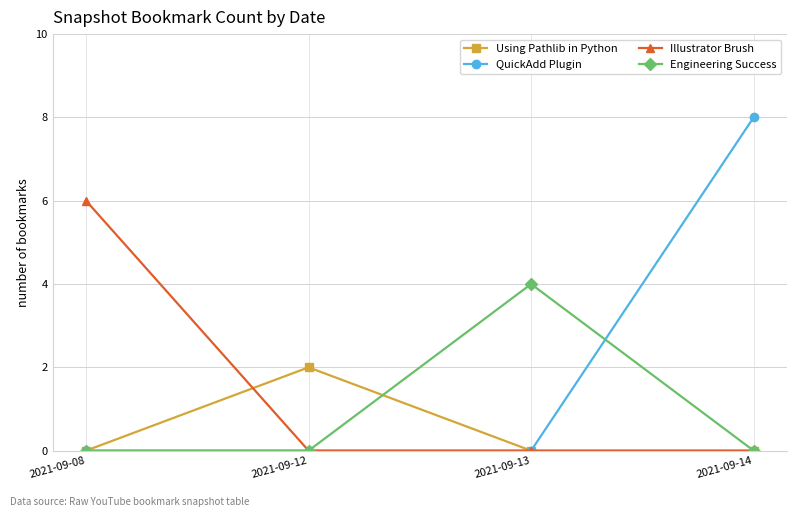

Which series changed the most between 2021-09-13 and 2021-09-14?

QuickAdd Plugin